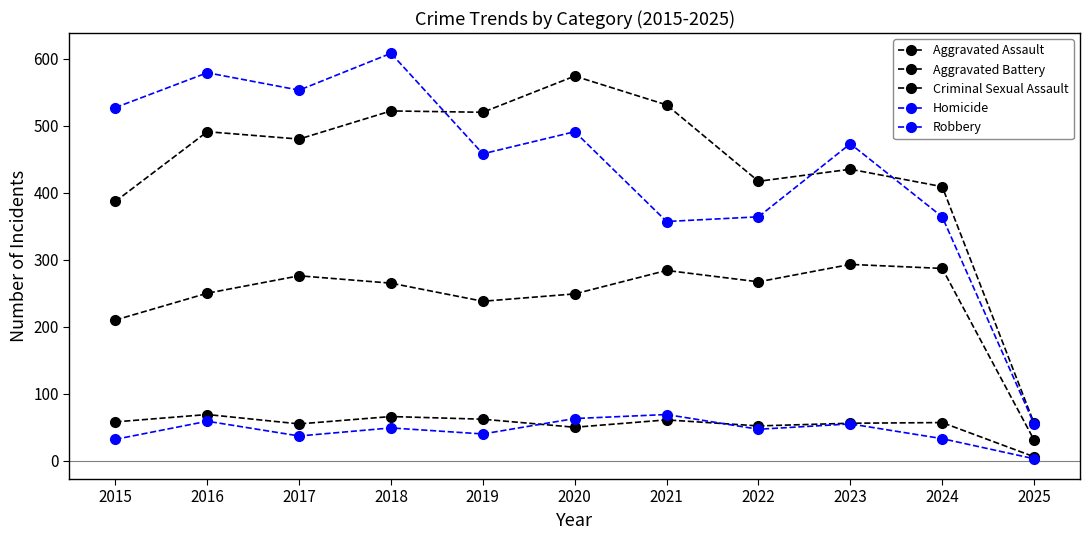

Which series changed the most between 2015 and 2020?

Aggravated Battery